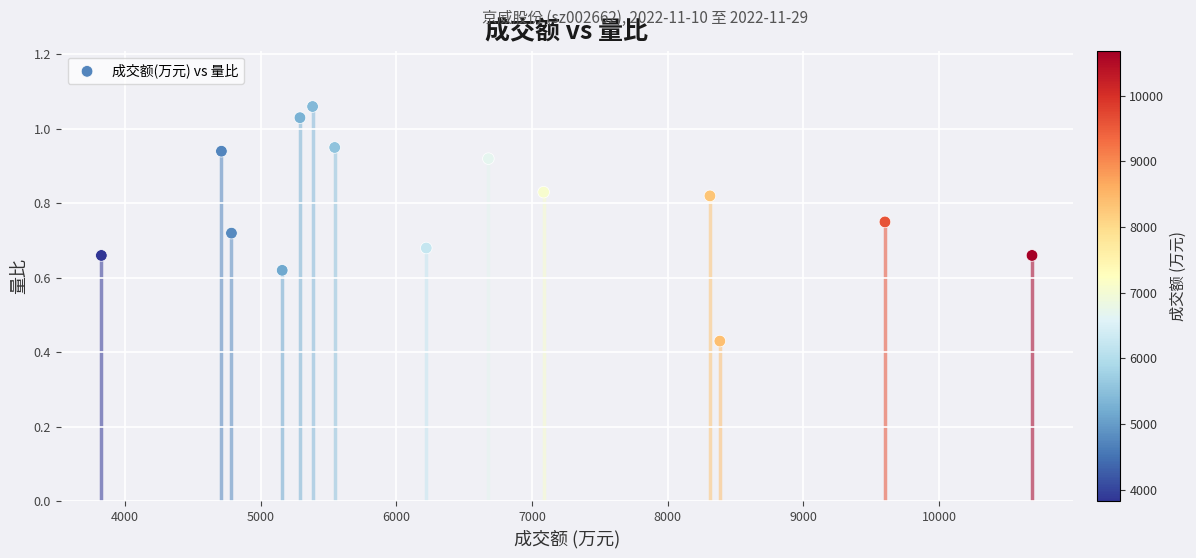

What is the range of X values (max minus min)?

6860.0